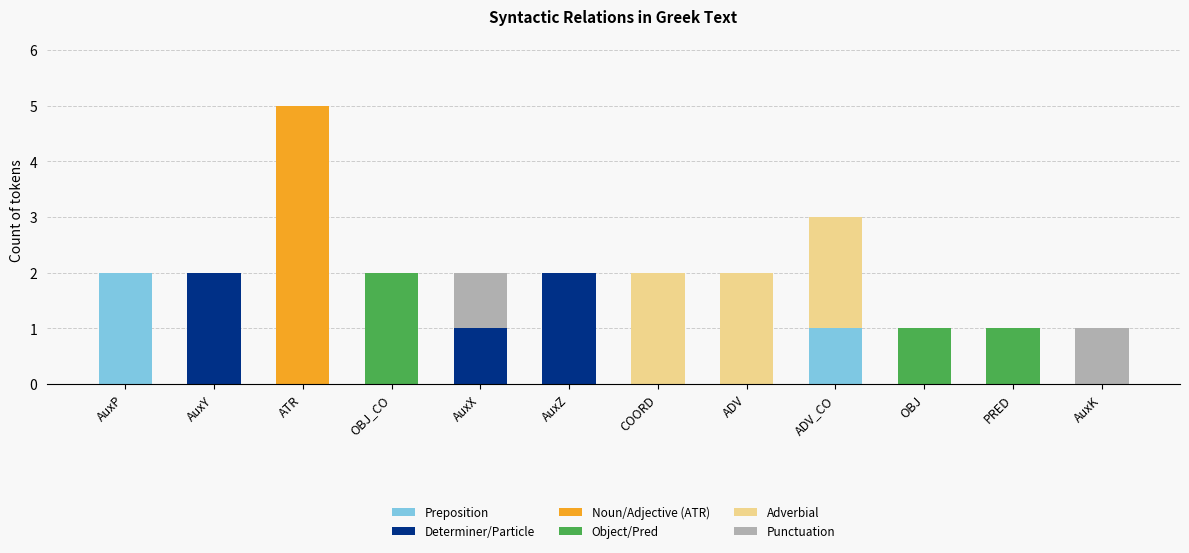

At which category is the sum across all series the highest?

ATR